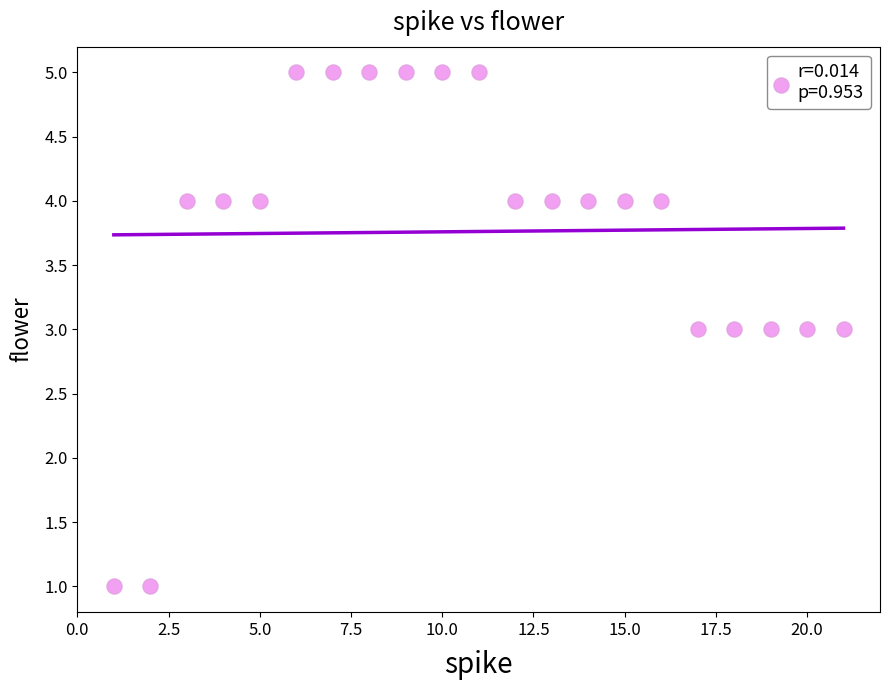

What is the range of Y values (max minus min)?

4